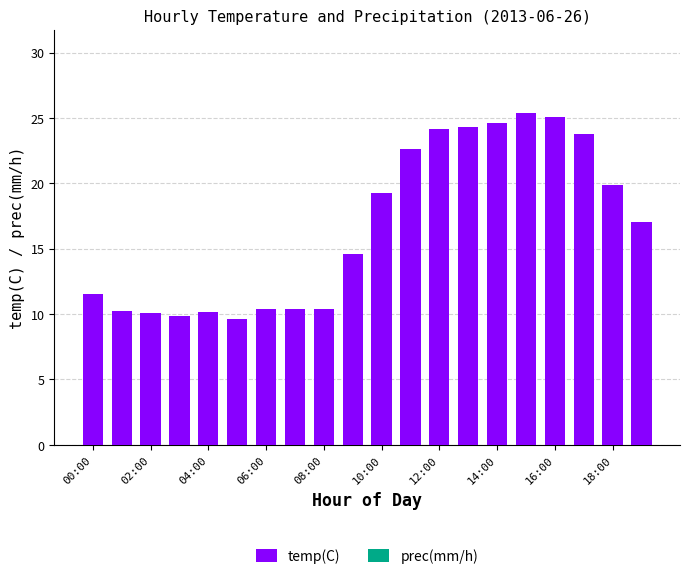

Does the chart contain any negative values?

No